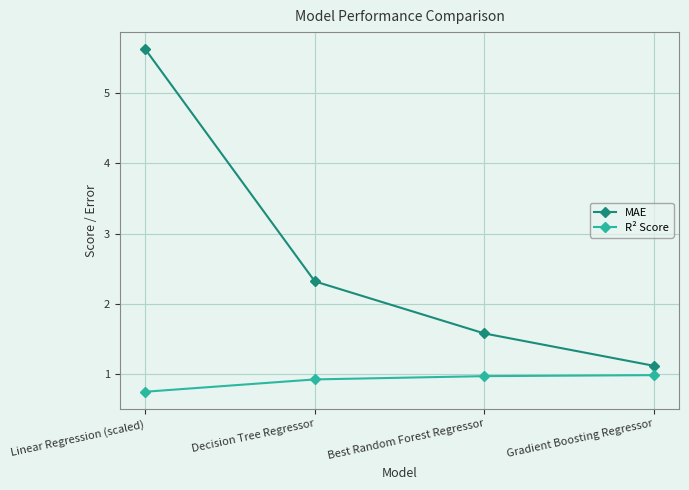

What is the total value across all series at Gradient Boosting Regressor?

2.1